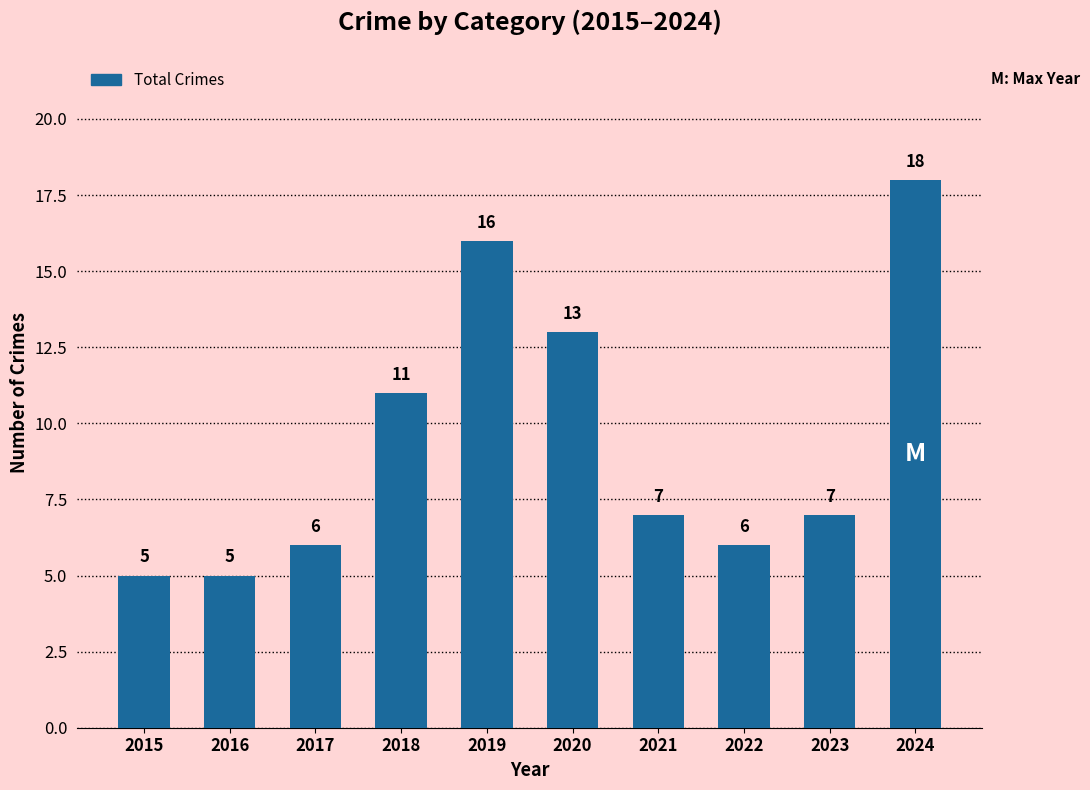

What is the sum of all values?

94